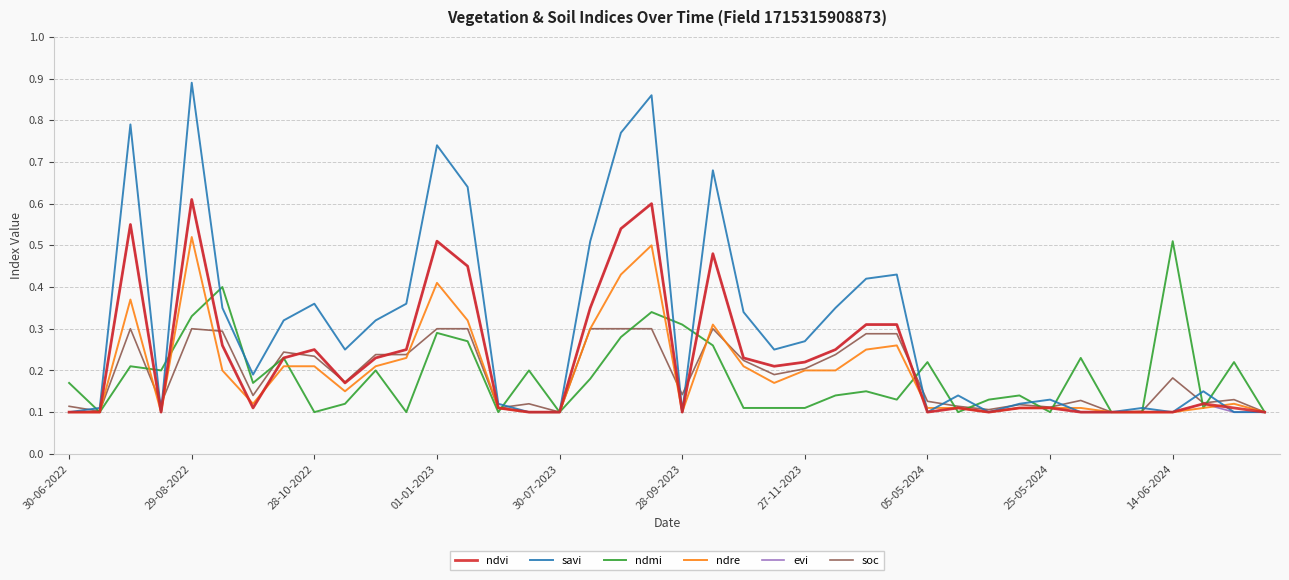

Which series has the largest range (max minus min)?

savi